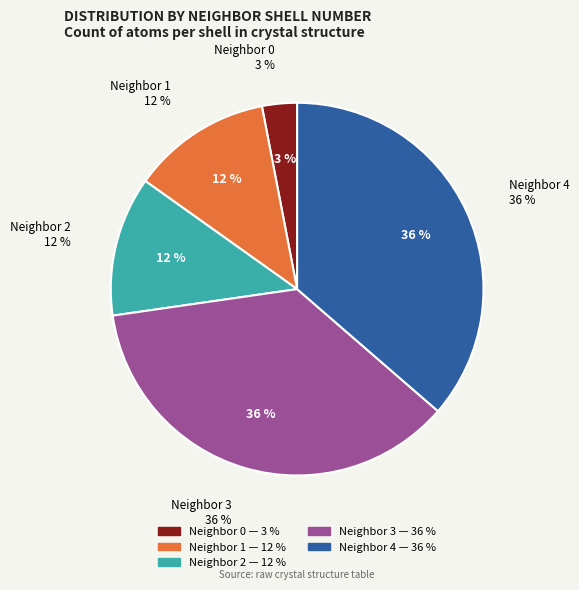

Do 2 and 3 together represent more than half of the pie?

No